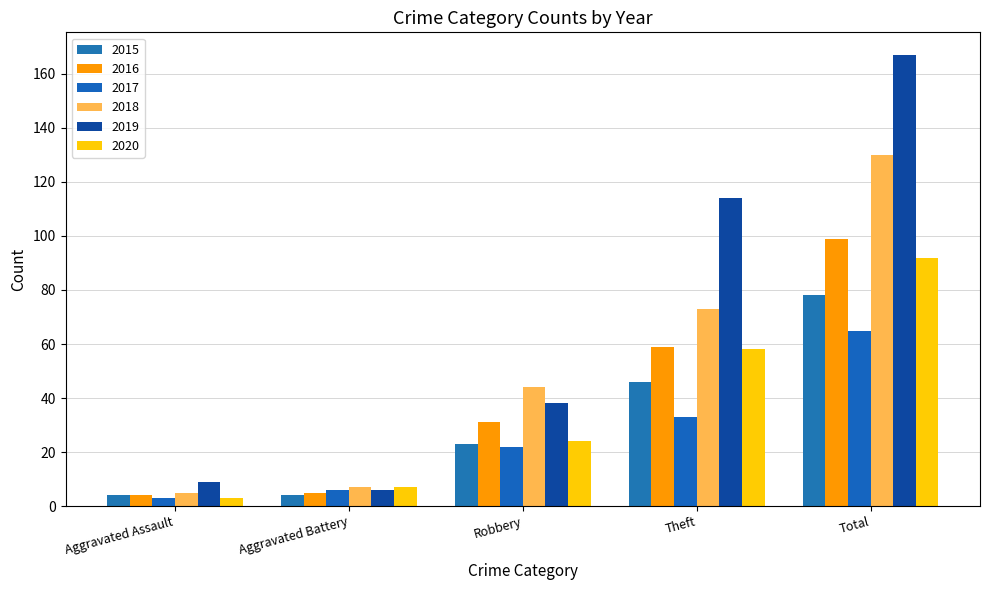

Count the number of categories in the chart.

5